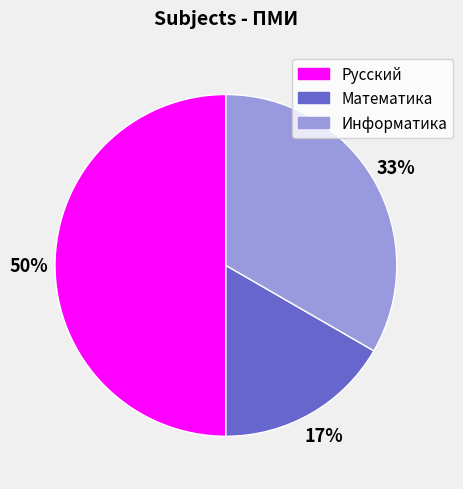

Does Математика account for over 50% of the chart?

No